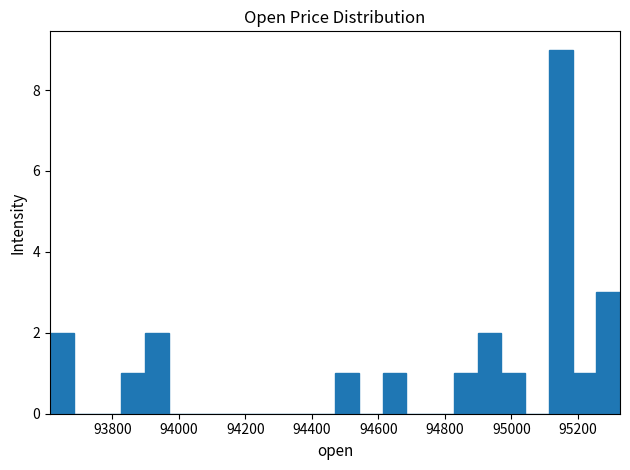

Around what value on the x-axis is the tallest bar? Give the approximate position of its centre, as read against the axis.

95140